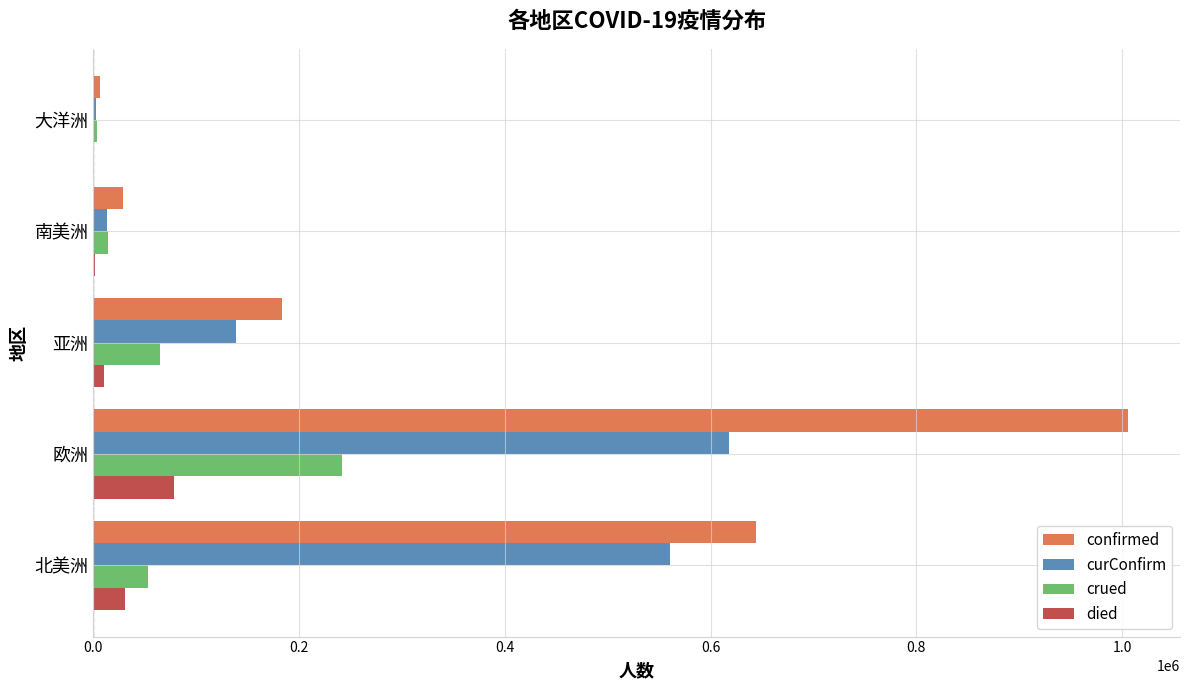

Which series has the largest total across all categories?

confirmed